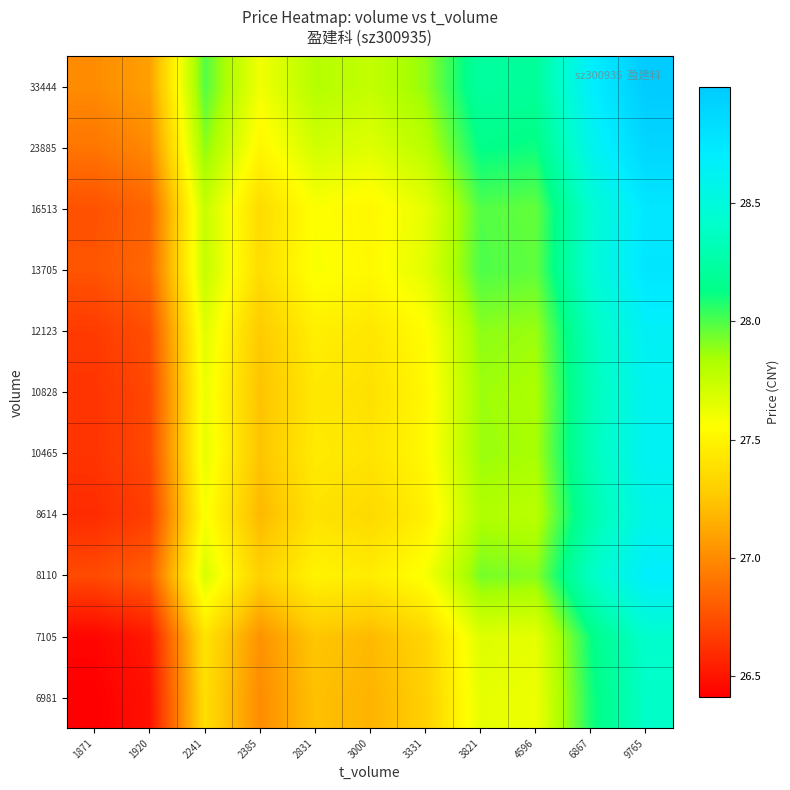

Reading left to right, transcribe all the data shown in this chart.

6981: 1871=26.4	1920=26.5	2241=27.4	2385=27.0	2831=27.2	3000=27.2	3331=27.3	3821=27.6	4596=27.6	6867=28.1	9765=28.4
7105: 1871=26.4	1920=26.5	2241=27.4	2385=27.0	2831=27.3	3000=27.2	3331=27.3	3821=27.7	4596=27.6	6867=28.1	9765=28.4
8110: 1871=26.7	1920=26.8	2241=27.7	2385=27.3	2831=27.5	3000=27.5	3331=27.6	3821=27.9	4596=27.9	6867=28.4	9765=28.7
8614: 1871=26.6	1920=26.7	2241=27.6	2385=27.2	2831=27.4	3000=27.3	3331=27.5	3821=27.8	4596=27.8	6867=28.3	9765=28.6
10465: 1871=26.6	1920=26.7	2241=27.6	2385=27.2	2831=27.4	3000=27.4	3331=27.5	3821=27.9	4596=27.8	6867=28.3	9765=28.6
10828: 1871=26.6	1920=26.7	2241=27.6	2385=27.2	2831=27.4	3000=27.4	3331=27.5	3821=27.9	4596=27.8	6867=28.3	9765=28.6
12123: 1871=26.7	1920=26.7	2241=27.7	2385=27.3	2831=27.5	3000=27.4	3331=27.6	3821=27.9	4596=27.9	6867=28.3	9765=28.7
13705: 1871=26.8	1920=26.9	2241=27.8	2385=27.4	2831=27.6	3000=27.5	3331=27.7	3821=28.0	4596=28.0	6867=28.5	9765=28.8
16513: 1871=26.8	1920=26.8	2241=27.7	2385=27.4	2831=27.6	3000=27.5	3331=27.6	3821=28.0	4596=28.0	6867=28.4	9765=28.7
23885: 1871=26.9	1920=27.0	2241=27.9	2385=27.5	2831=27.7	3000=27.7	3331=27.8	3821=28.1	4596=28.1	6867=28.6	9765=28.9
33444: 1871=27.0	1920=27.1	2241=28.0	2385=27.6	2831=27.8	3000=27.8	3331=27.9	3821=28.2	4596=28.2	6867=28.7	9765=29.0